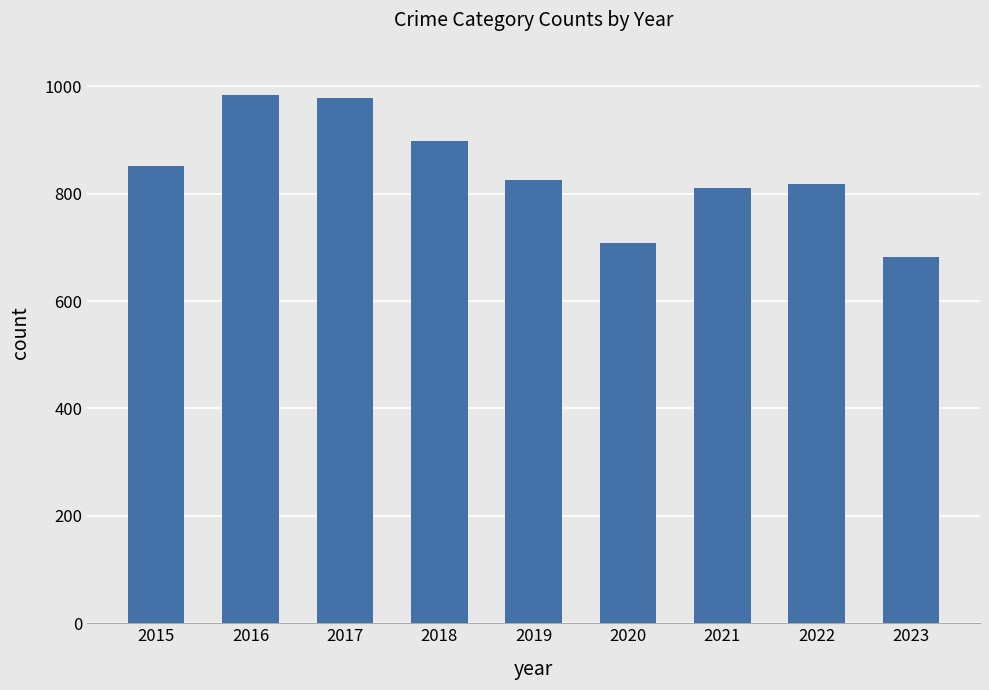

What is the value of the 2nd bar from the left?

983